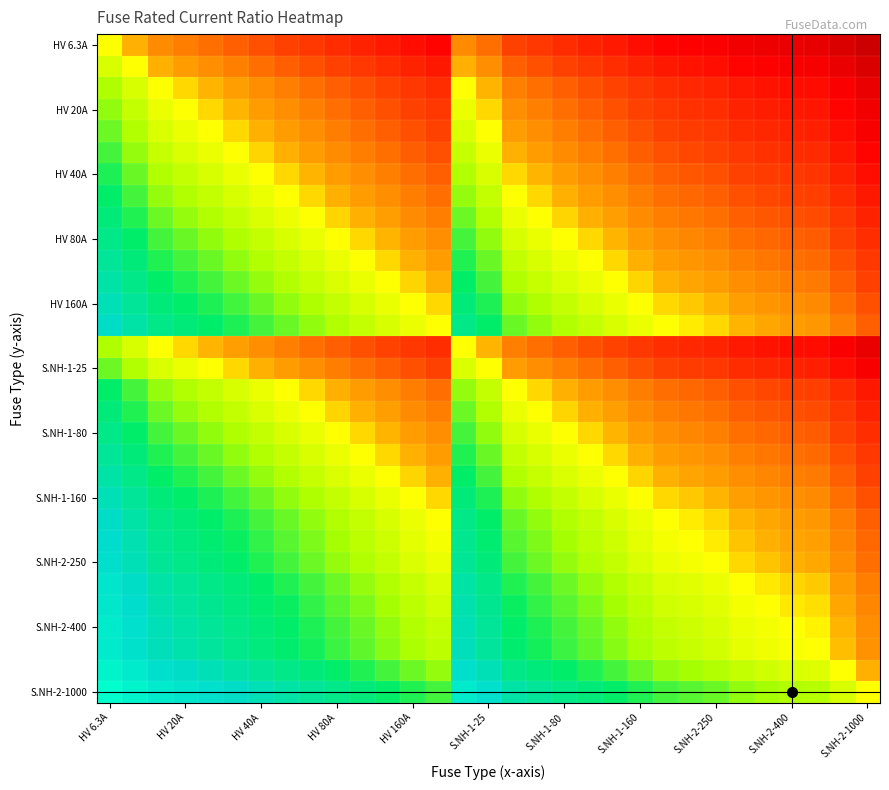

What is the greatest value displayed?

2.2